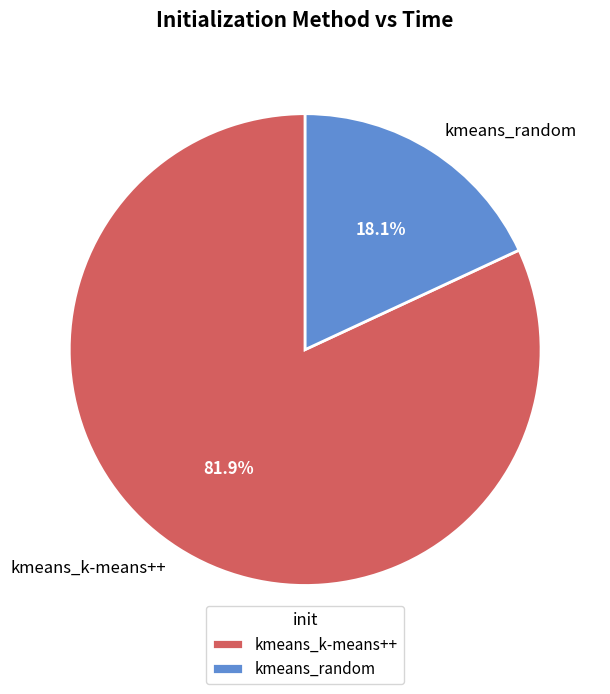

The kmeans_k-means++ slice represents 82% of the pie. True or false?

True